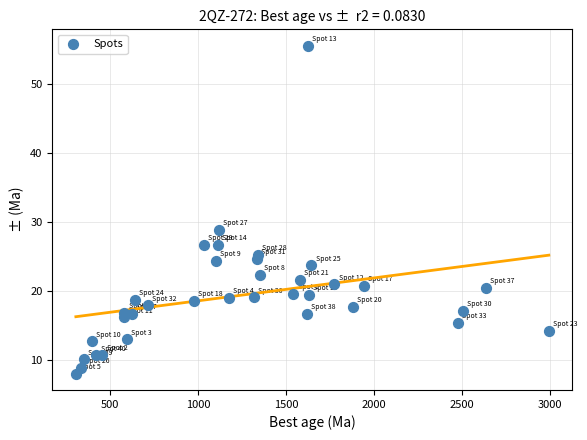

What Y value in the scatter plot is closest to 31?

28.9